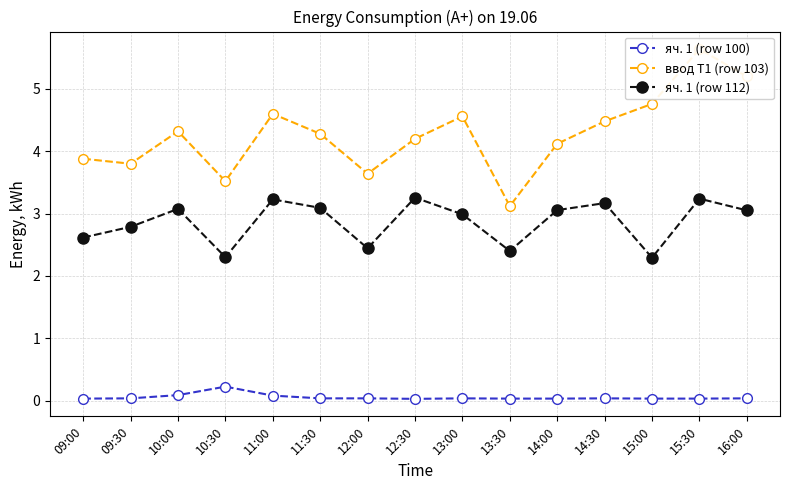

How many interior local peaks does the яч. 1 (row 112) series have?

5